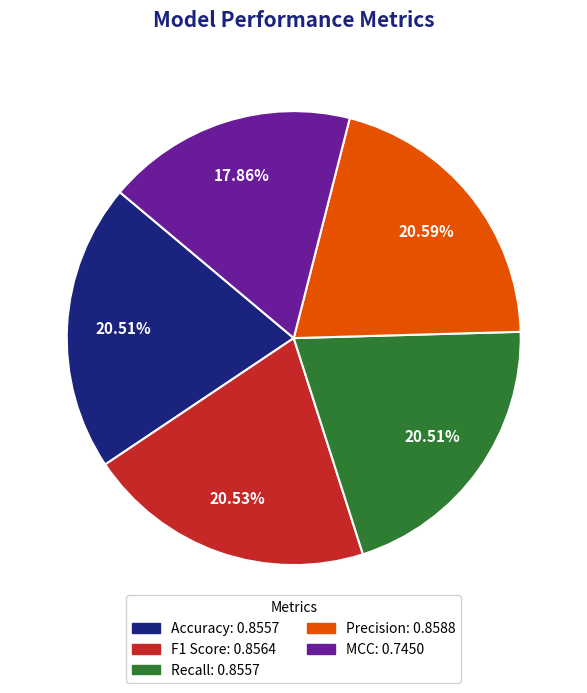

What portion of the pie excludes Accuracy?

79.5%